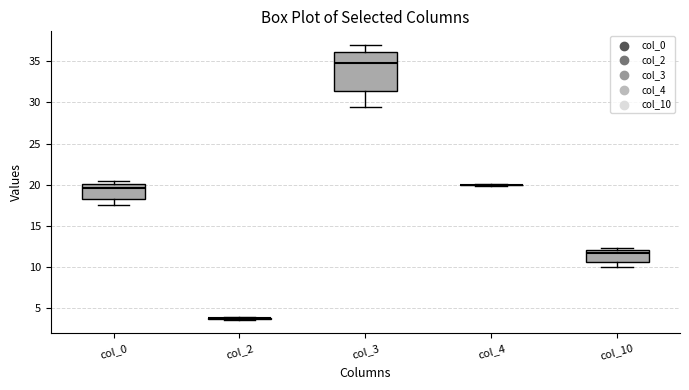

Reading left to right, transcribe this box plot: for each box, give where its median line is, the range the box spans, and where its two whiskers end, as read against the y-axis. The values are not printed on the chart, so give them approximately, as read against the axis.

col_0: median 19.5, box 18.5 to 20.0, whiskers 17.5 to 20.5
col_2: box collapsed to a line at 4.0, whiskers 3.5 to 4.0
col_3: median 35.0, box 31.5 to 36.0, whiskers 29.5 to 37.0
col_4: box collapsed to a line at 20.0, whiskers 20.0 to 20.0
col_10: median 11.5, box 10.5 to 12.0, whiskers 10.0 to 12.5